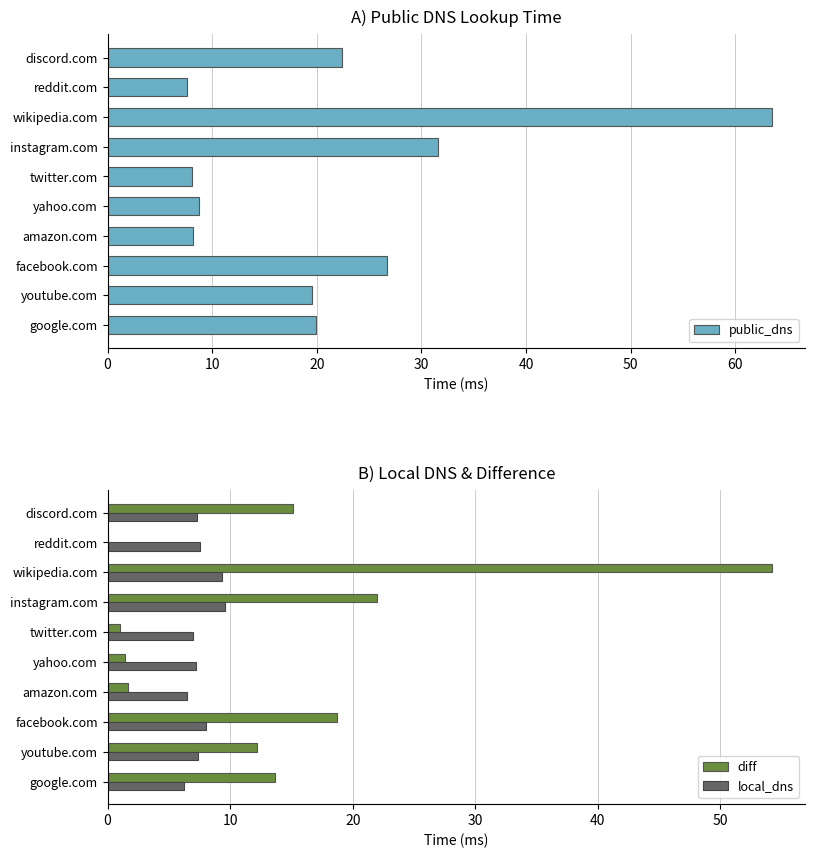

What is the value of the local_dns bar at the 5th from the left?

7.2